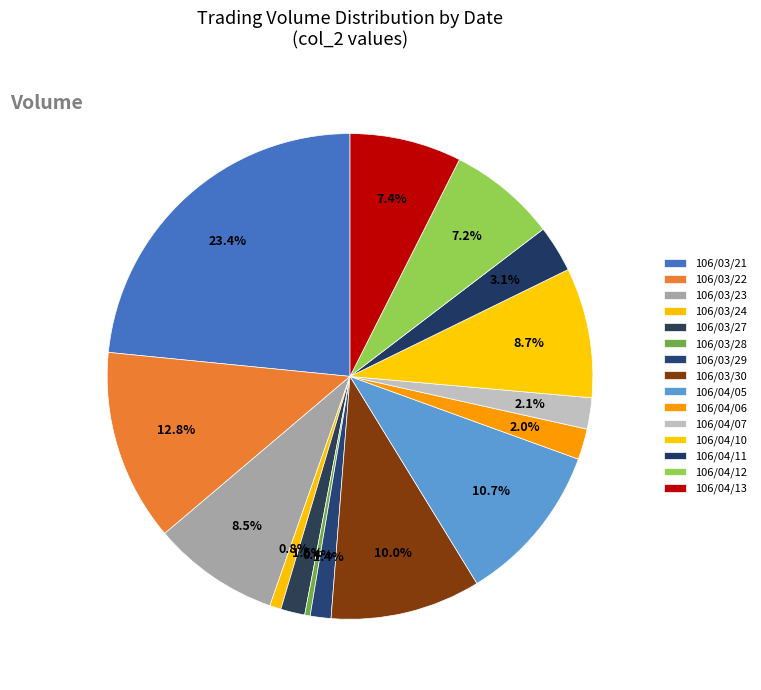

Is it true that 106/04/05 is 24% of the pie?

False